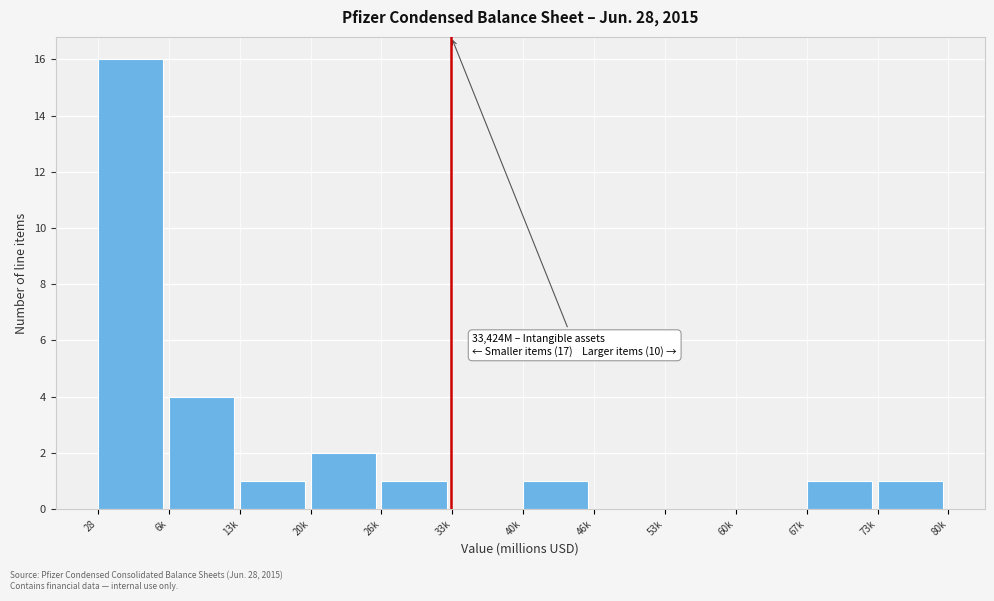

Reading left to right, transcribe all the data shown in this chart.

28=16	6k=4	13k=1	20k=2	26k=1	33k=0	40k=1	46k=0	53k=0	60k=0	67k=1	73k=1